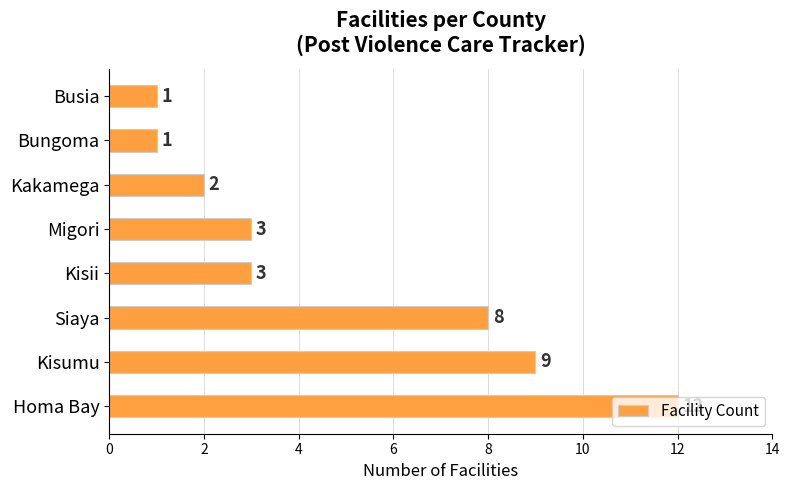

Count the number of data series in this chart.

1